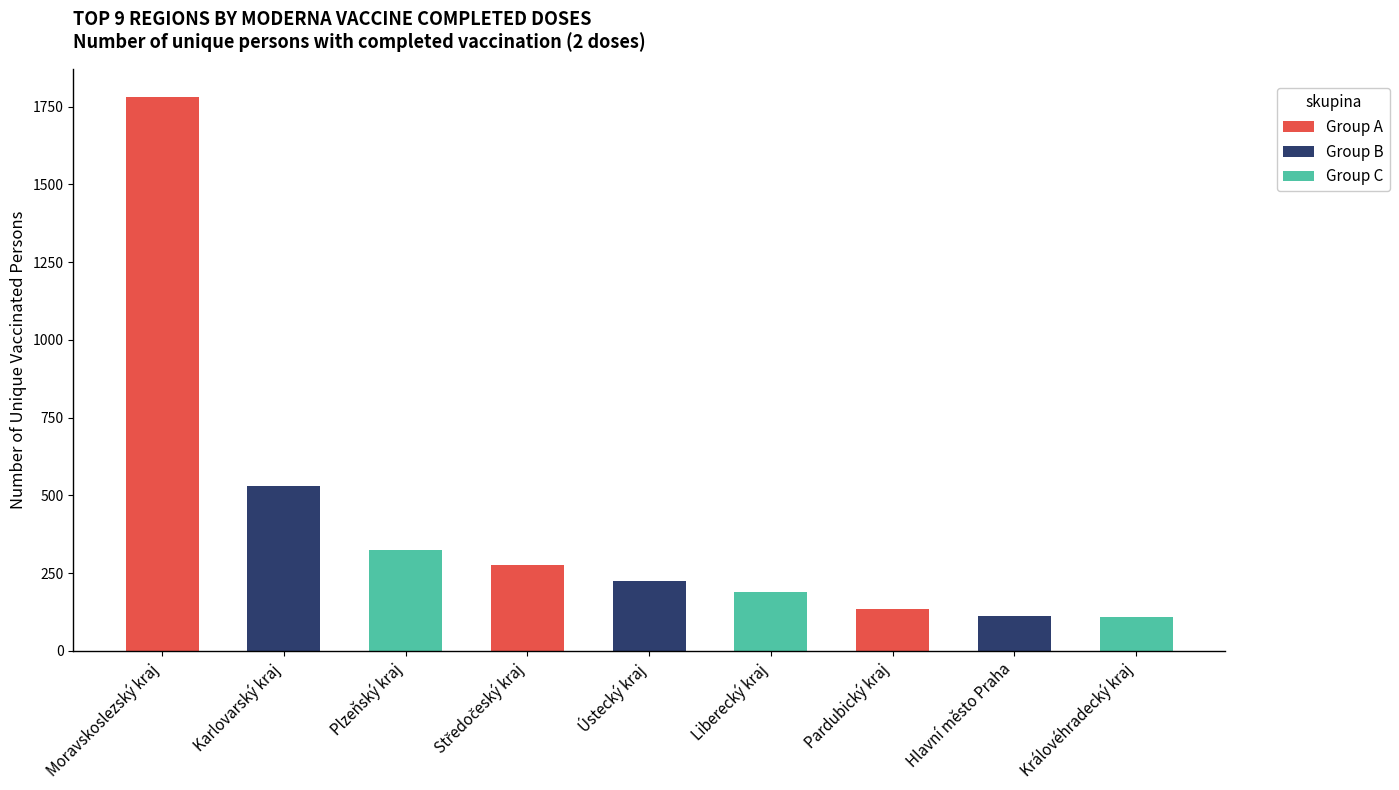

Is it true that the value at Královéhradecký kraj is 178?

False